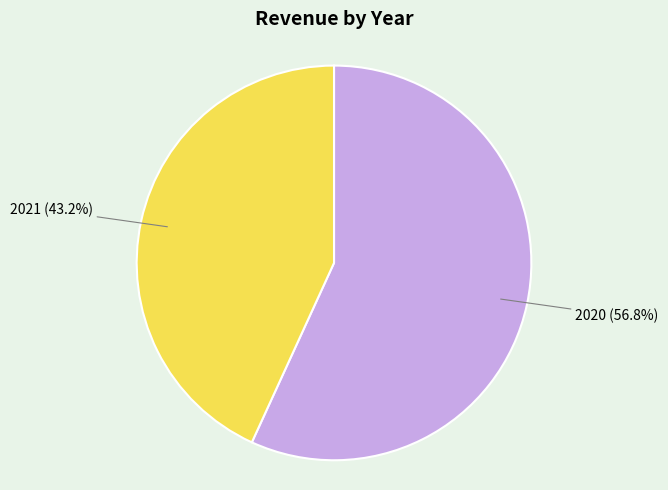

What is the largest slice in the pie chart?

2020